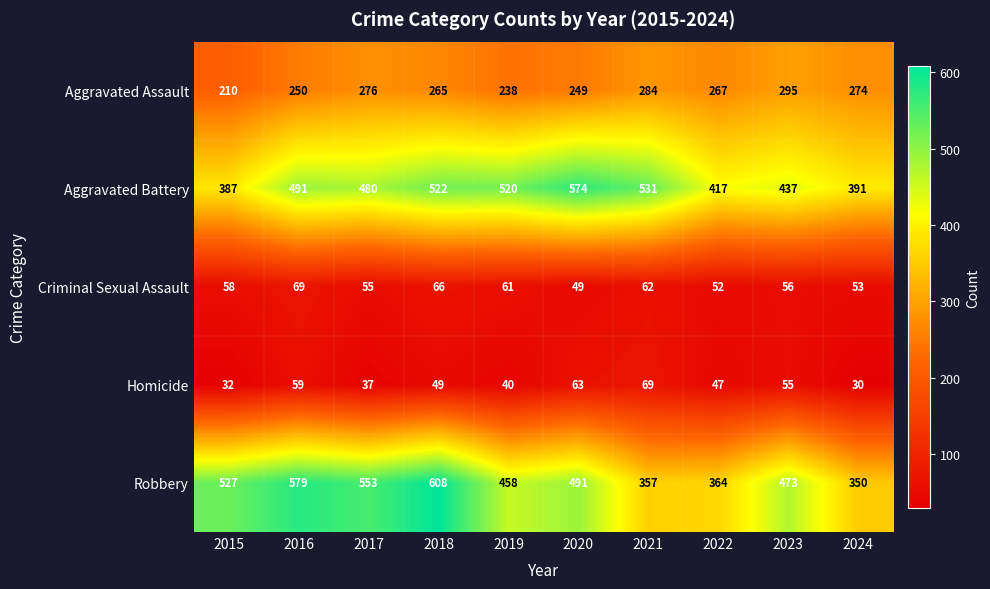

What is the average value of the Homicide series?

48